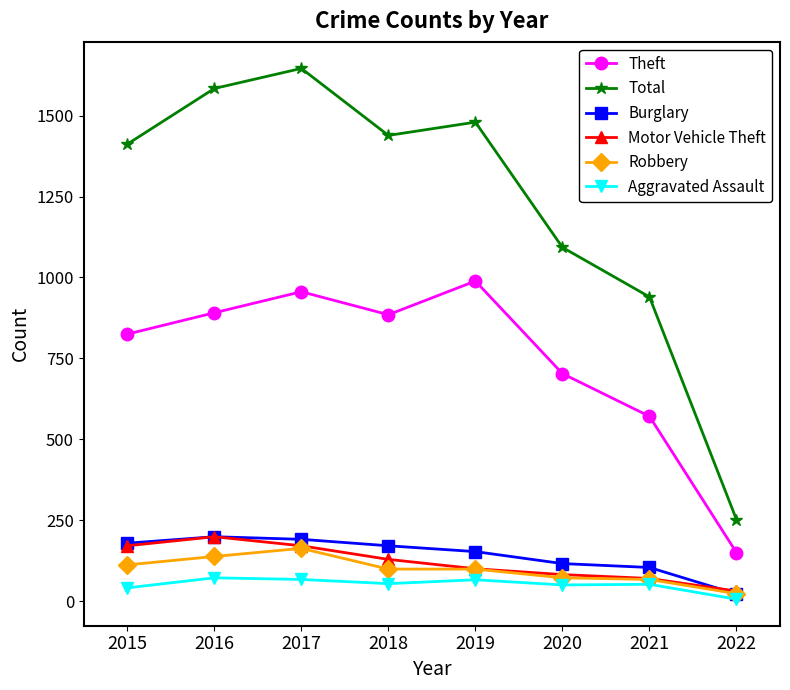

True or false: Motor Vehicle Theft has a value of 241 at 2017.

False